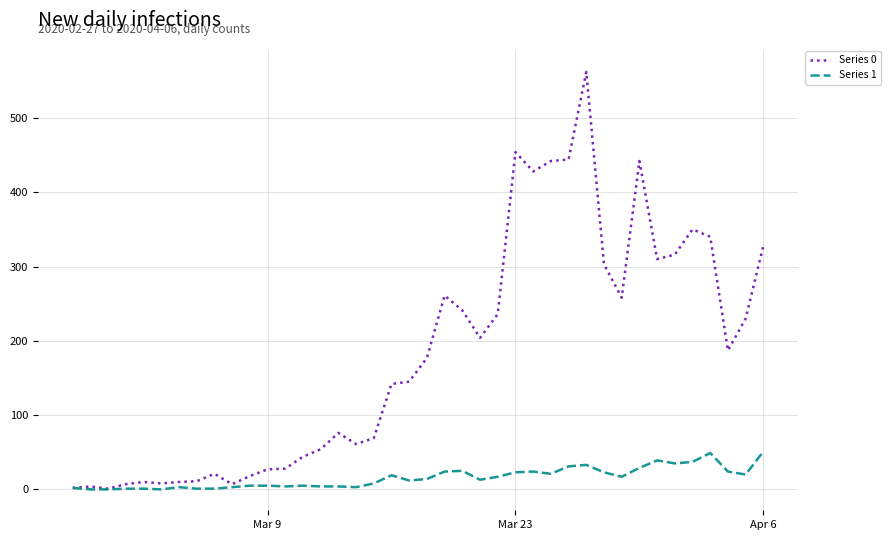

Which series has the largest total across all categories?

Series 0